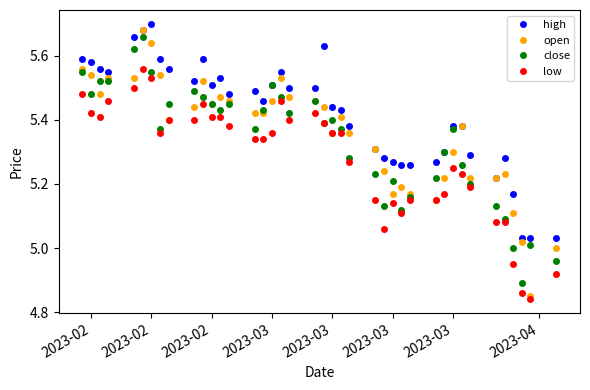

Which series has the widest spread of values?

open